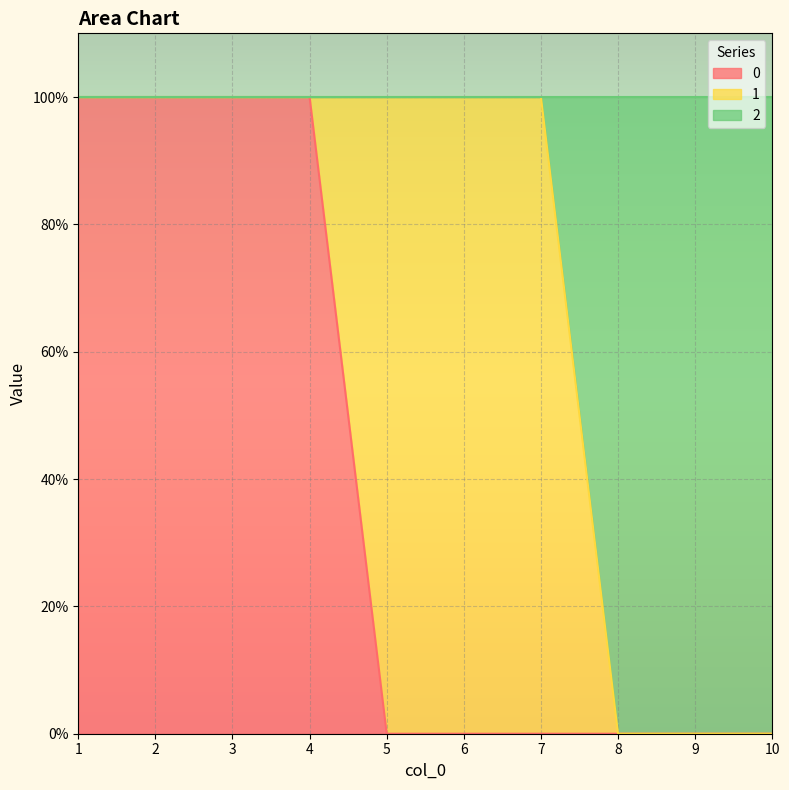

Rank the categories by 0 value from lowest to highest.

5, 6, 7, 8, 9, 10, 1, 2, 3, 4